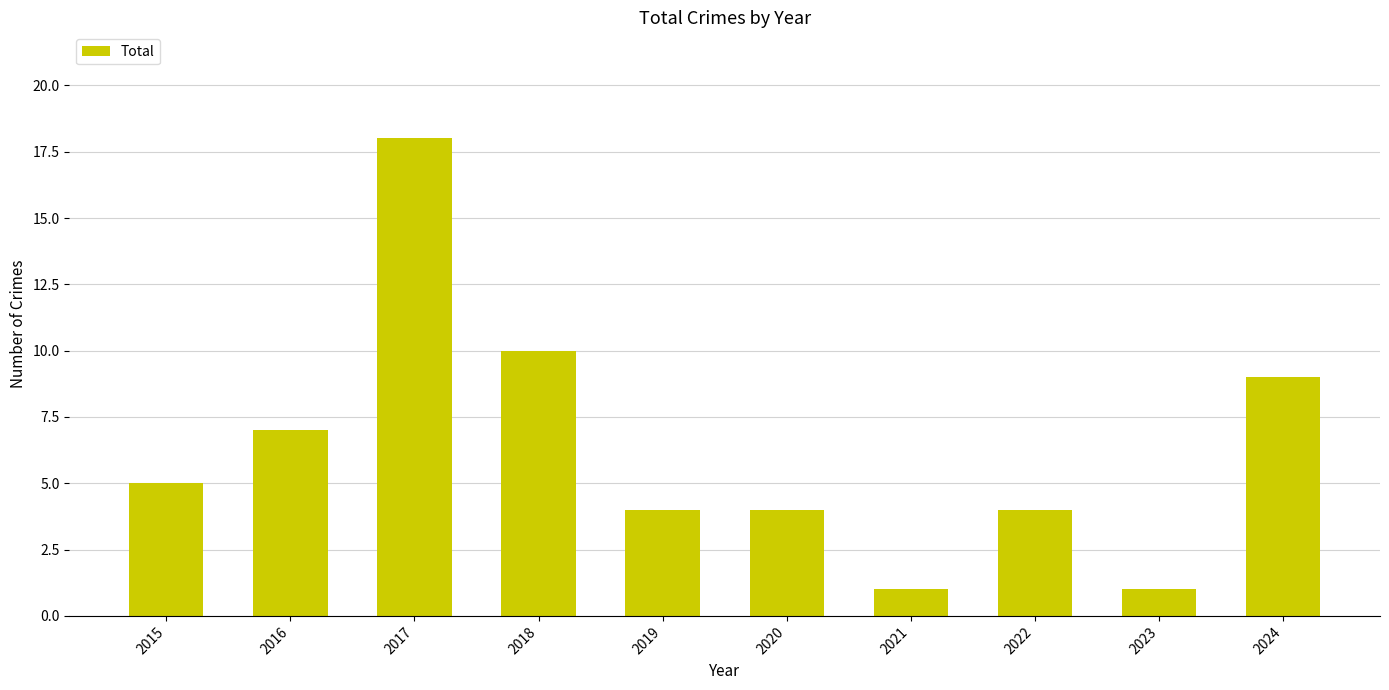

What is the average value?

6